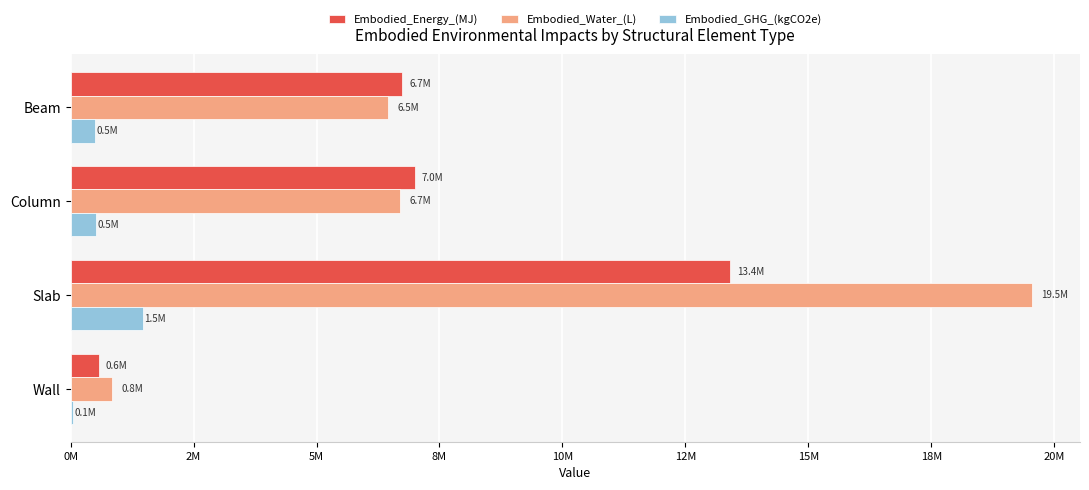

Which series has the widest spread of values?

Embodied_Water_(L)